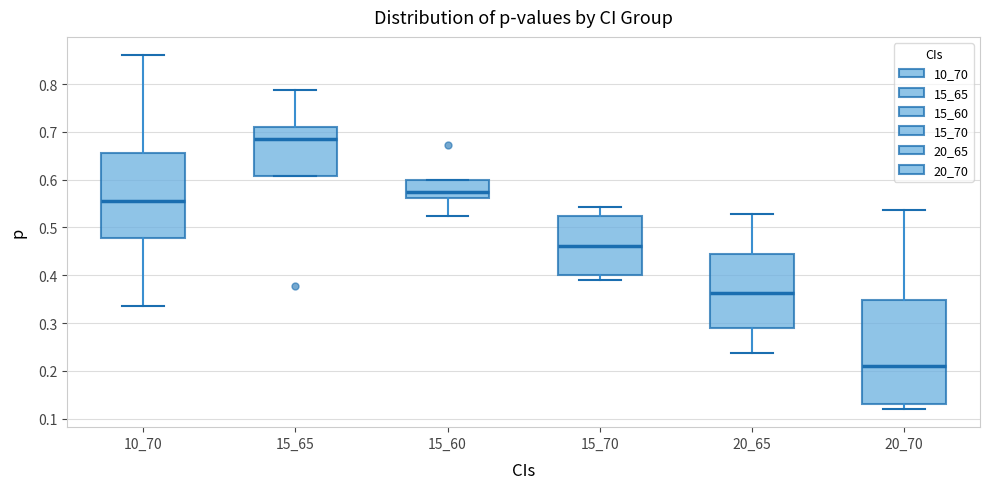

Which box is the tallest, from its lower edge to its upper edge?

20_70